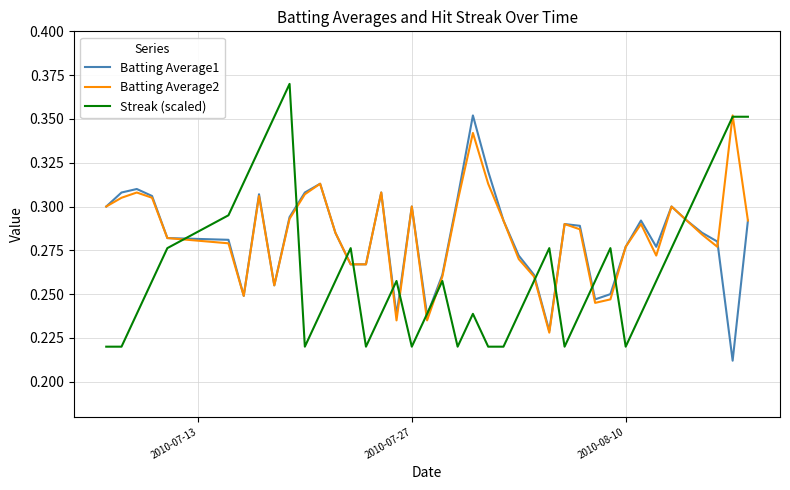

How many Batting Average2 values are between 0 and 1?

40